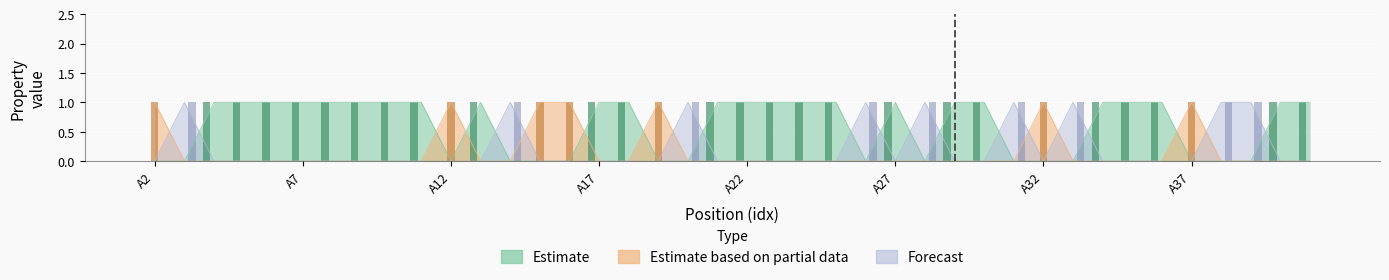

At which category is the sum across all series the highest?

A2